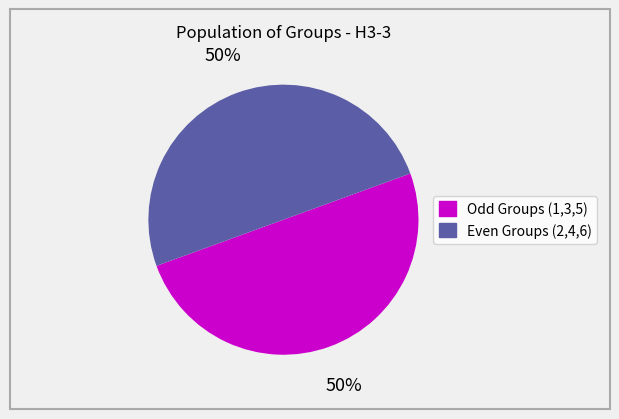

To the nearest percent, what is the average slice percentage?

50%